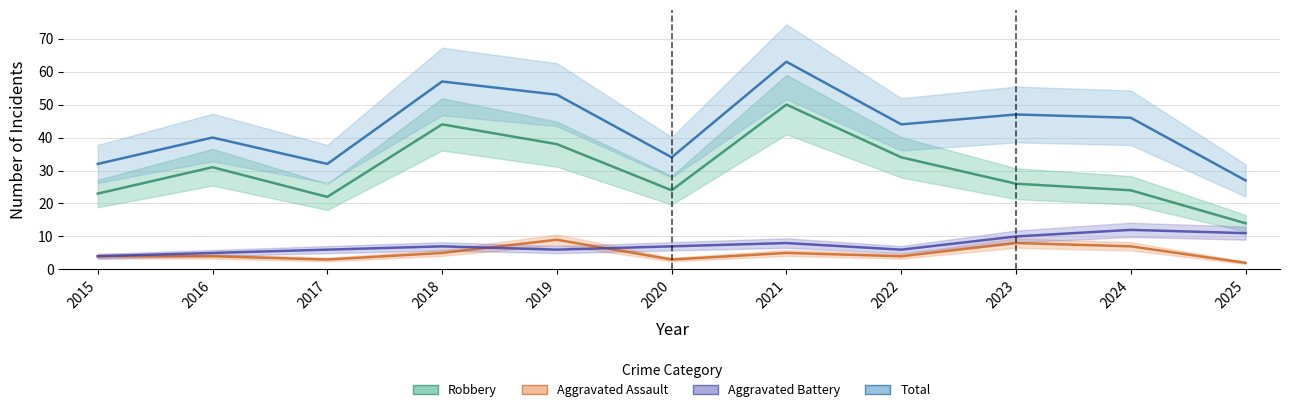

What is the difference between the maximum and minimum values in the Robbery series?

36